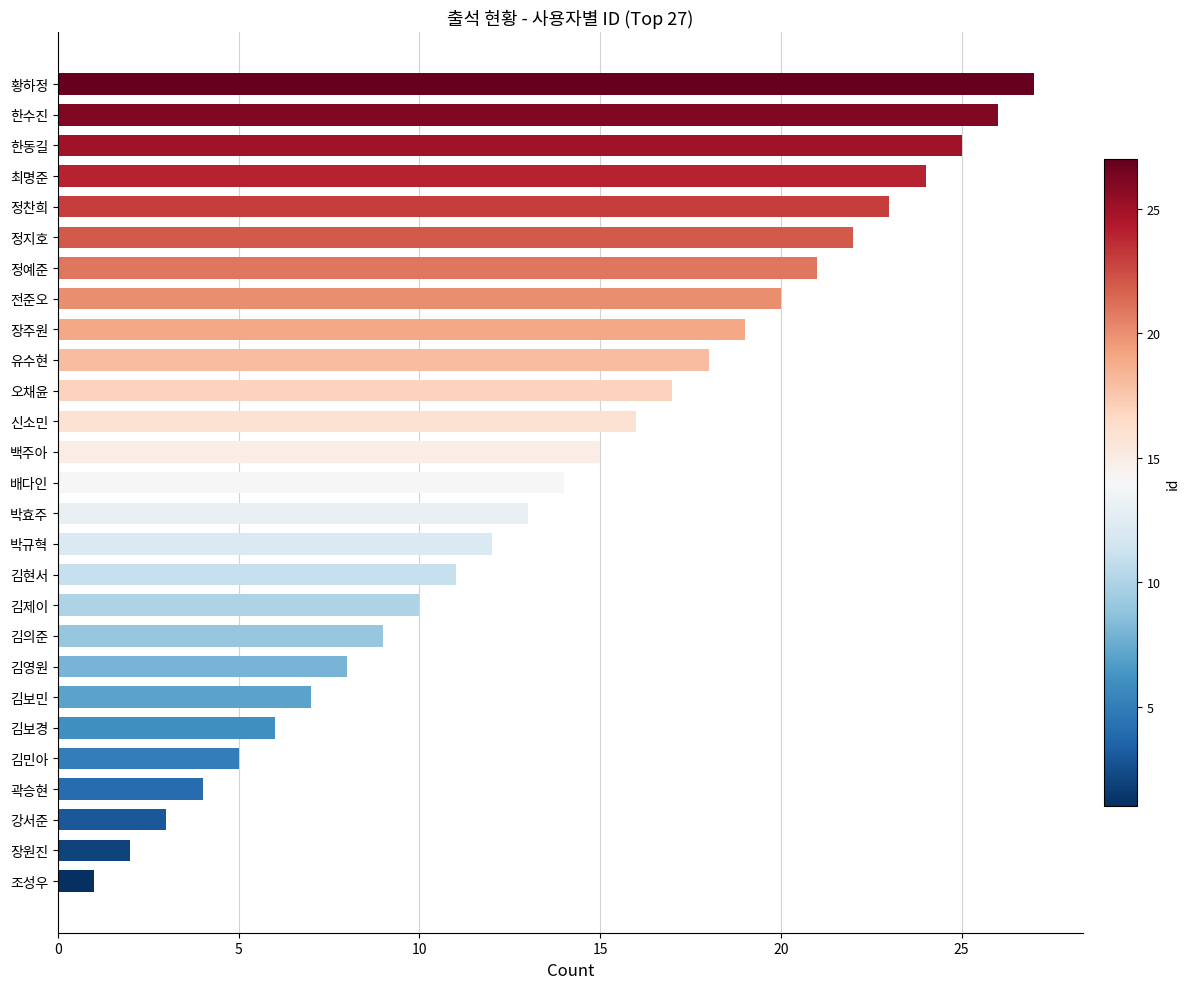

How many data points does each series have?

27